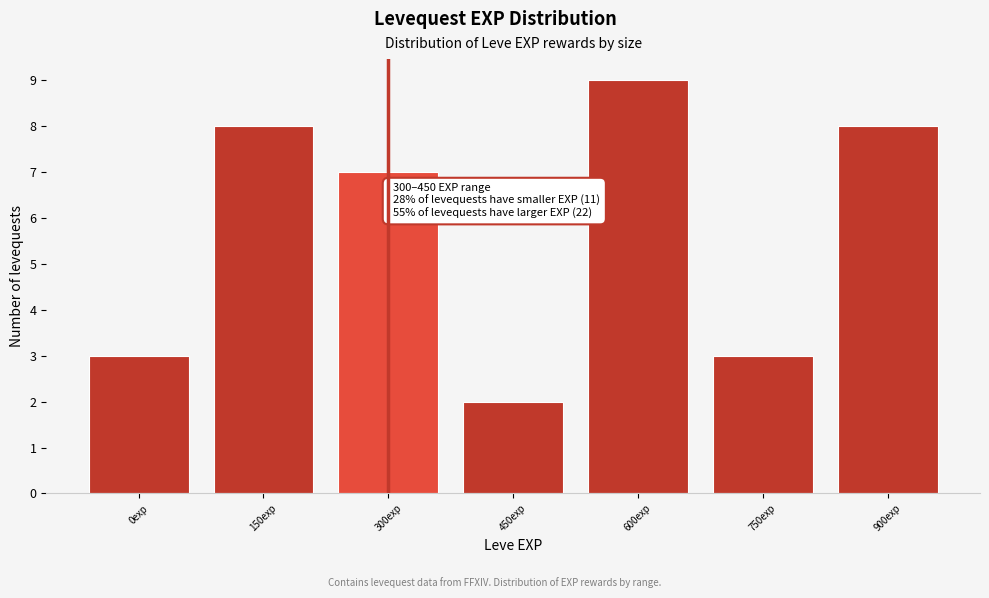

Reading left to right, list all the values displayed in this chart.

0exp=3	150exp=8	300exp=7	450exp=2	600exp=9	750exp=3	900exp=8